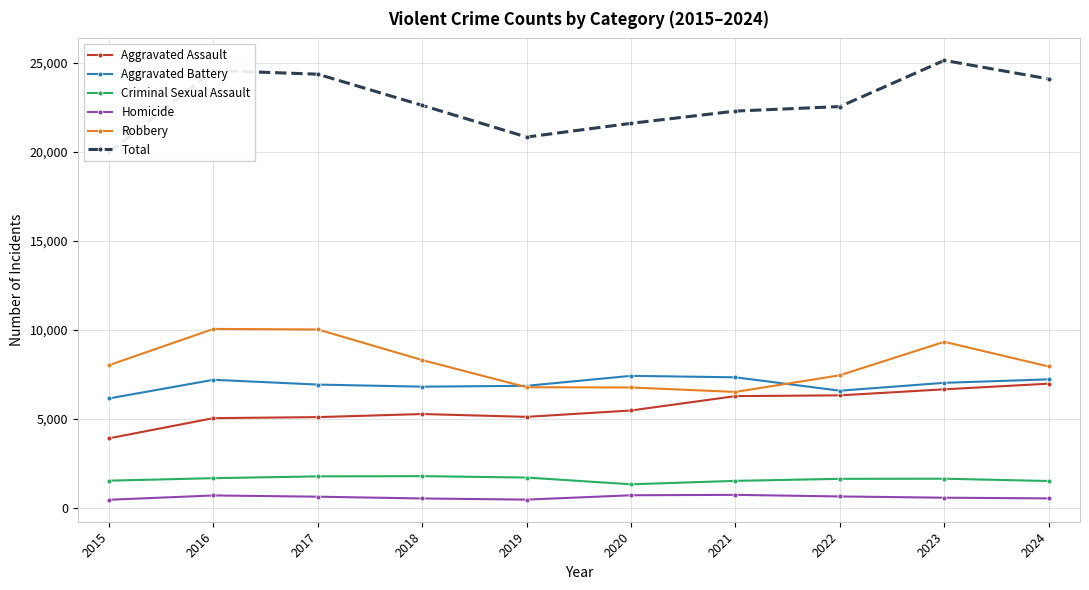

Reading left to right, transcribe all the data shown in this chart.

Aggravated Assault: 3888	5022	5079	5252	5094	5452	6259	6302	6641	6958
Aggravated Battery: 6129	7176	6907	6790	6838	7398	7315	6563	7005	7200
Criminal Sexual Assault: 1508	1648	1750	1762	1683	1304	1497	1611	1618	1488
Homicide: 435	677	607	508	443	688	711	621	550	512
Robbery: 7999	10035	10004	8283	6757	6744	6493	7431	9310	7923
Total: 19959	24558	24347	22595	20815	21586	22275	22528	25124	24081